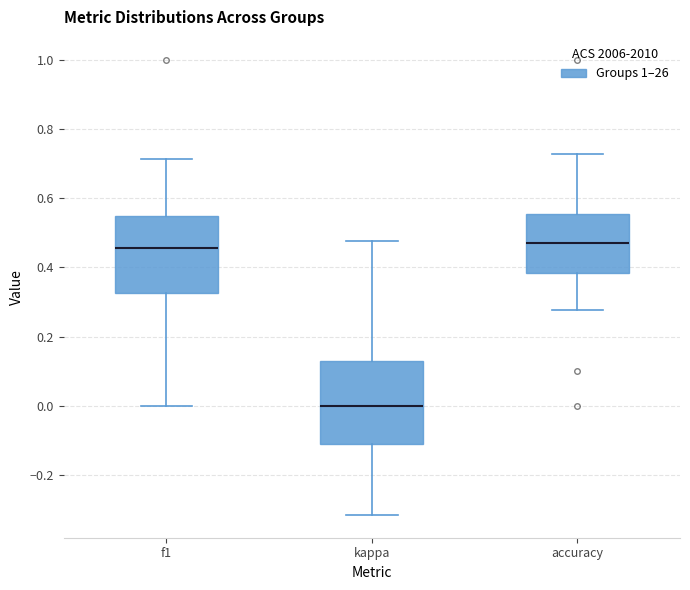

Reading left to right, read every box against the y-axis: the position of its median line, the range the box covers, and the ends of its whiskers. The values are not printed on the chart, so give them approximately, as read against the axis.

f1: median 0.46, box 0.32 to 0.54, whiskers 0.00 to 0.72
kappa: median 0.00, box -0.10 to 0.12, whiskers -0.32 to 0.48
accuracy: median 0.48, box 0.38 to 0.56, whiskers 0.28 to 0.72